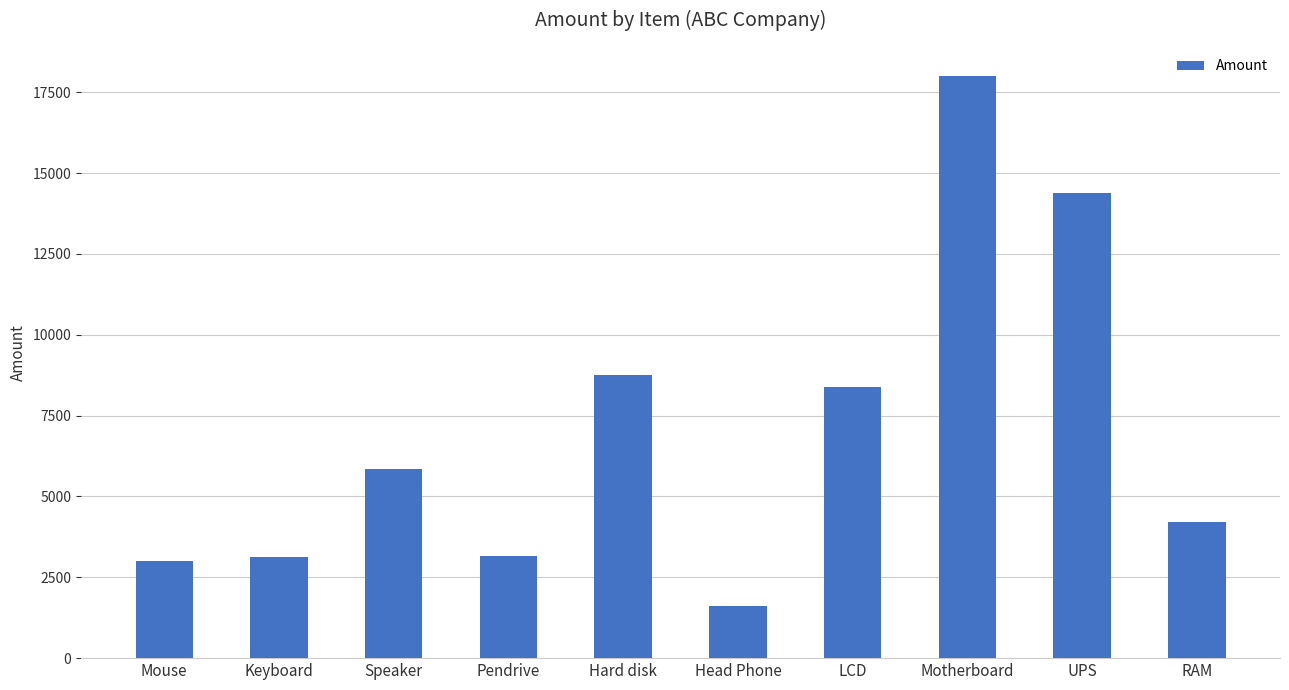

What is the value of the 4th bar from the left?

3150